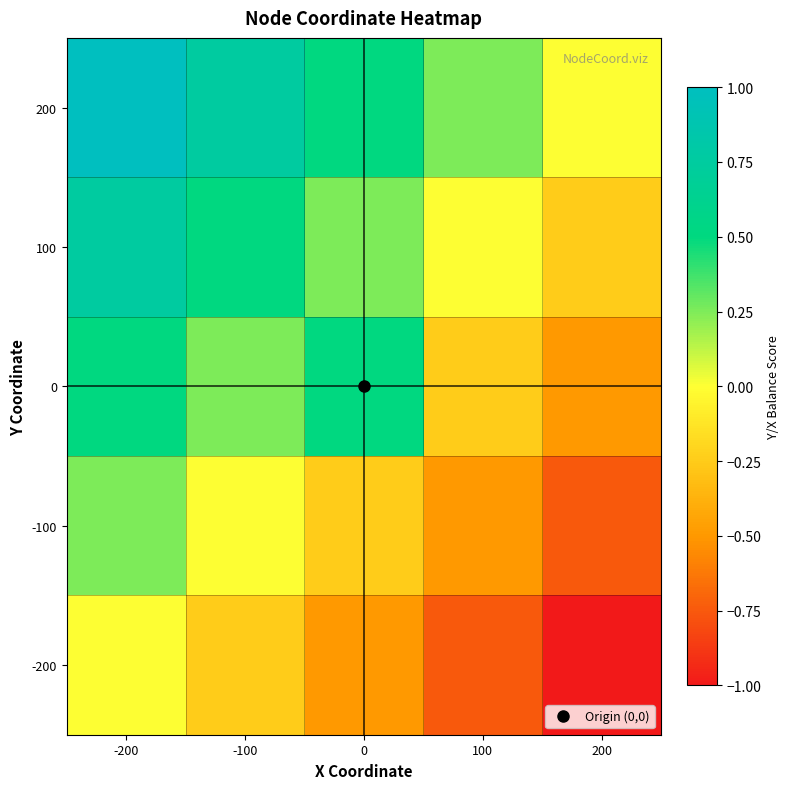

What is the total value across all series at -100?

1.2